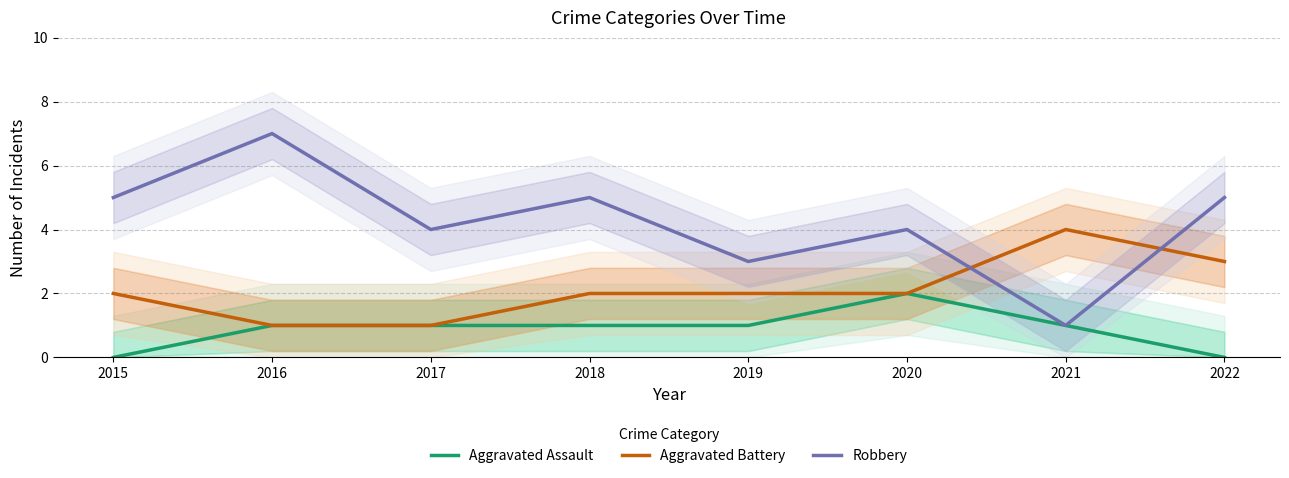

Read the Aggravated Battery value at 2016.

1